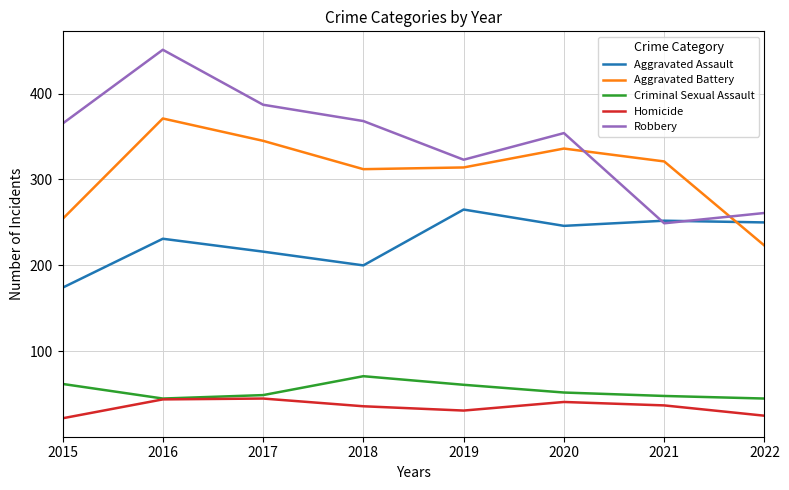

Which series has the largest total across all categories?

Robbery